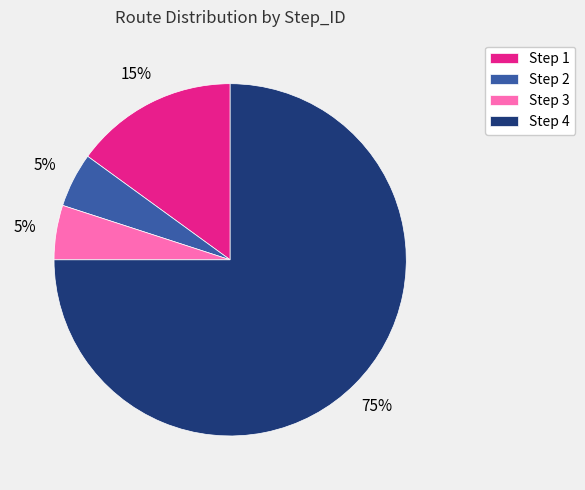

What is the ratio of the value at Step 4 to the value at Step 2?

15.0